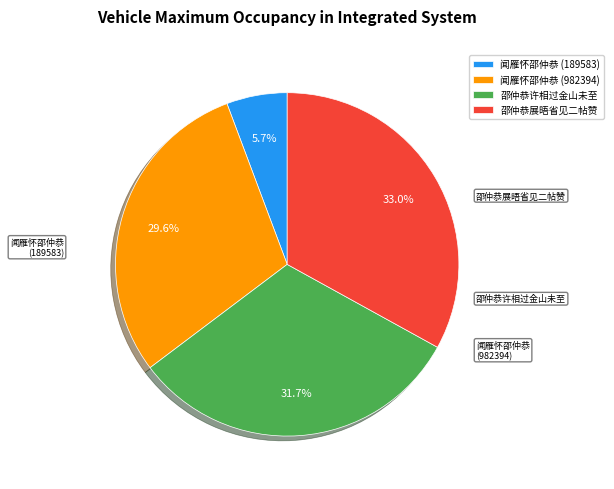

The 闻雁怀邵仲恭 (982394) slice represents 20% of the pie. True or false?

False